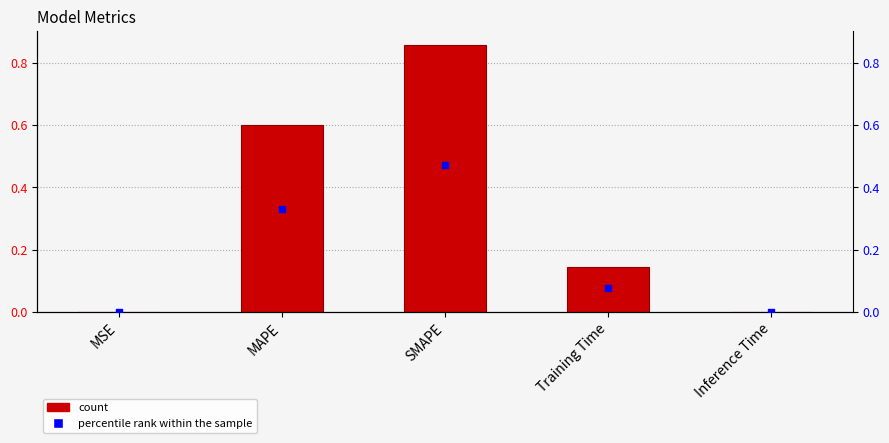

At how many categories does at least one series exceed 0?

5